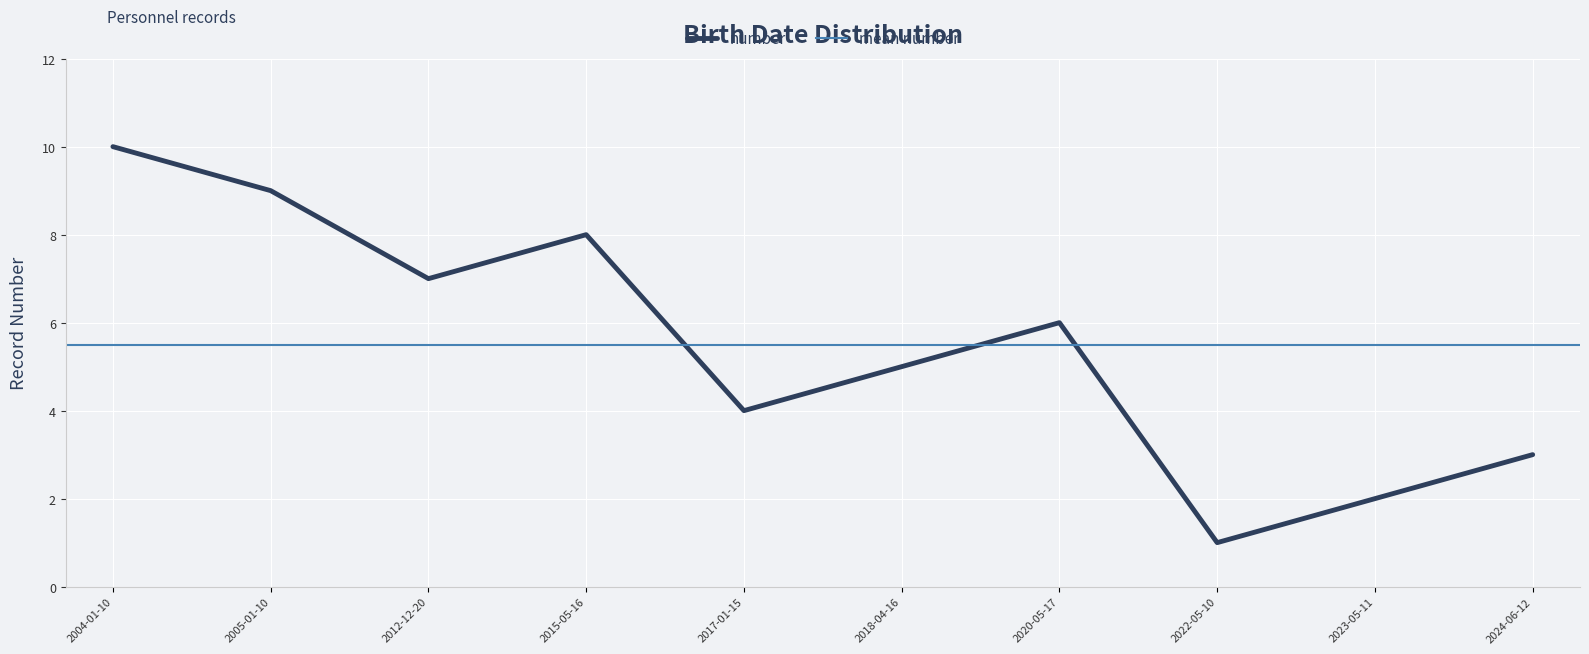

True or false: number has a value of 2 at 2022-05-10.

False